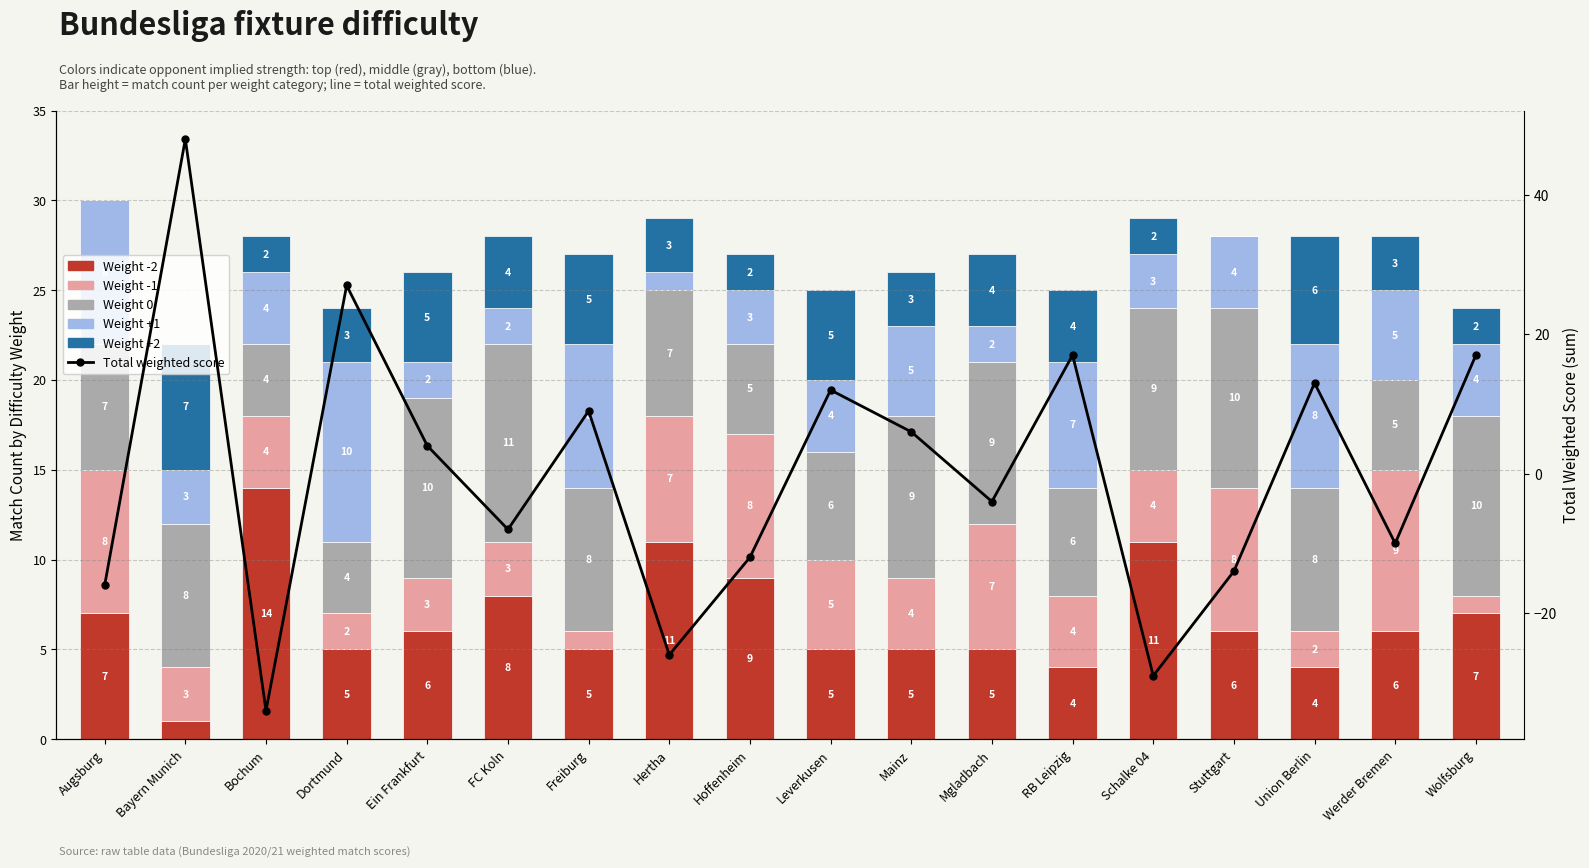

At which category is the sum across all series the highest?

Bayern Munich